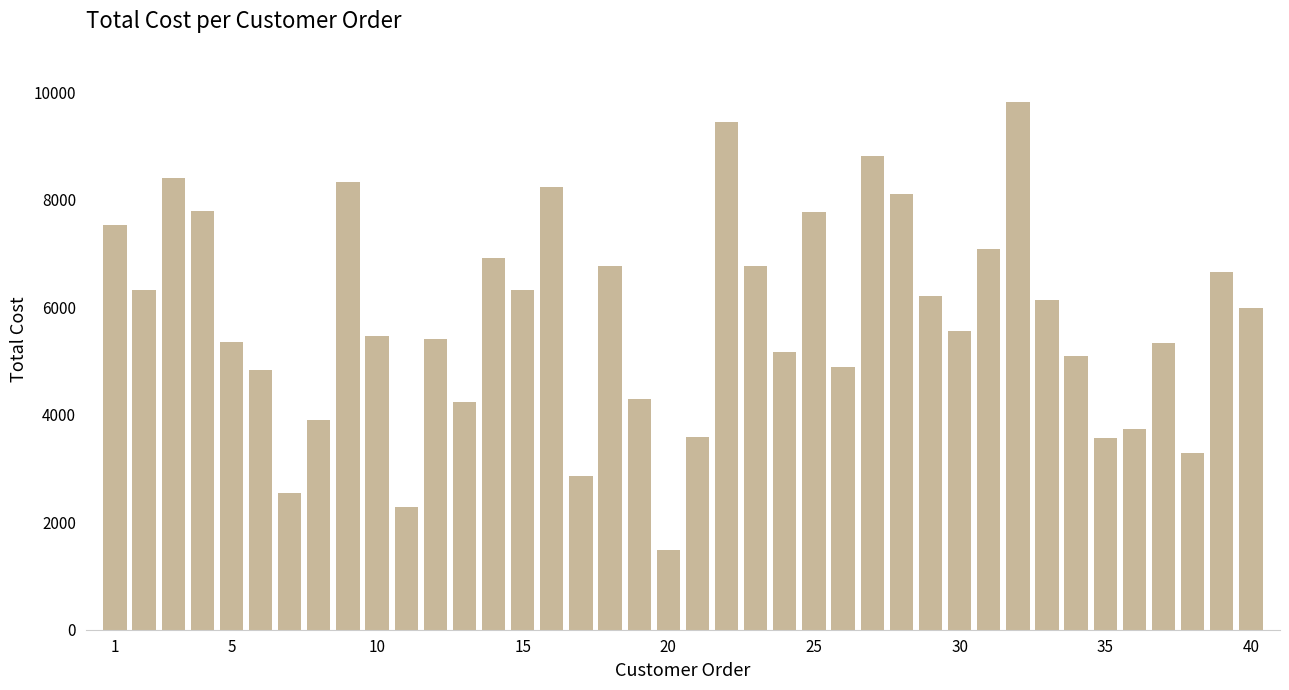

What is the value of the 18th bar from the left?

6775